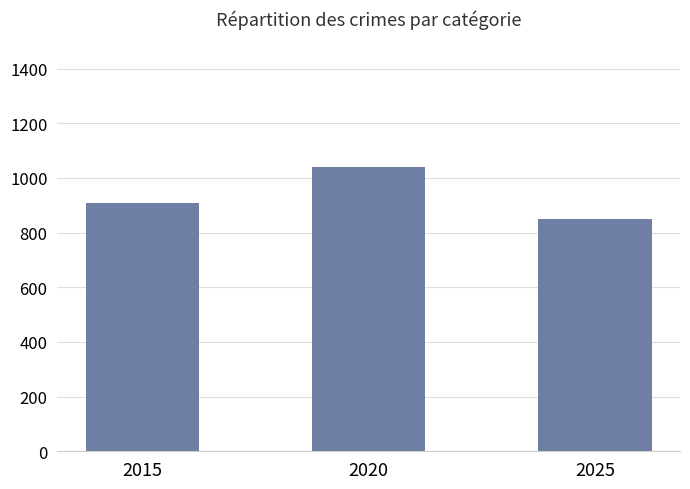

The value at 2020 is 713. True or false?

False